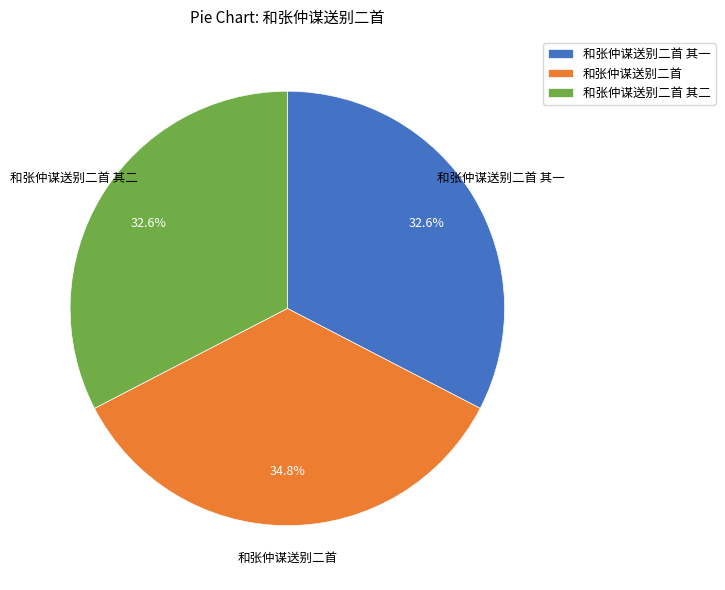

To the nearest percent, what is the difference between the largest and smallest slice percentages?

2%